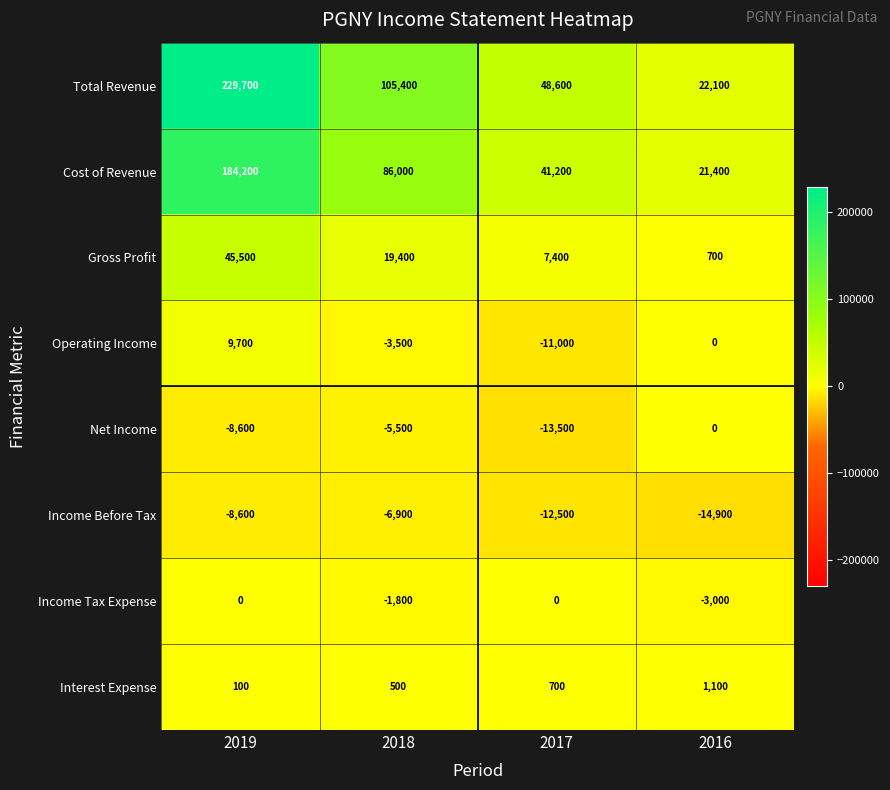

At which category is the sum across all series the highest?

2019